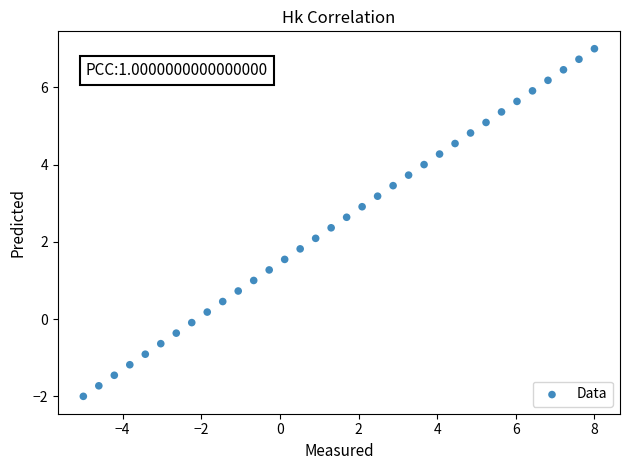

What is the range of X values (max minus min)?

13.0